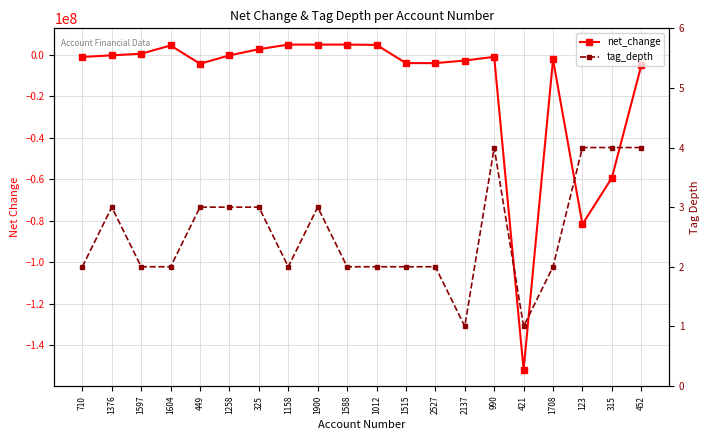

True or false: tag_depth has a value of 1 at 421.

True